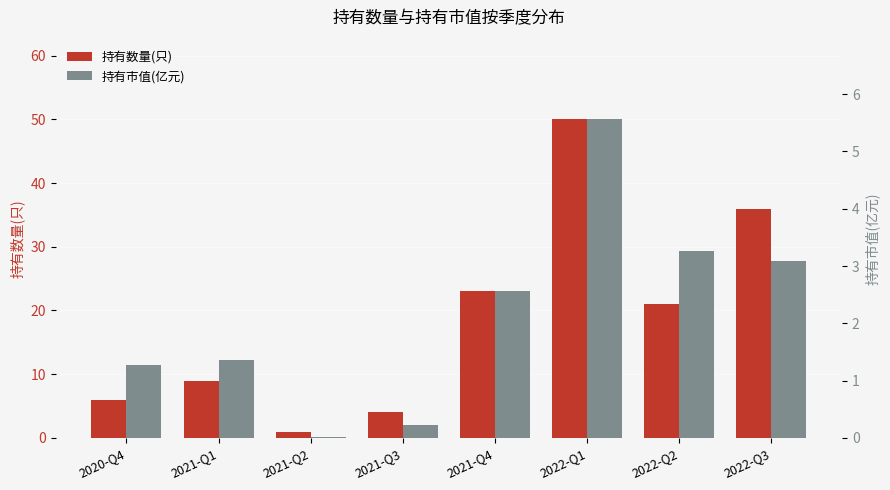

How many bars are there in each group?

2